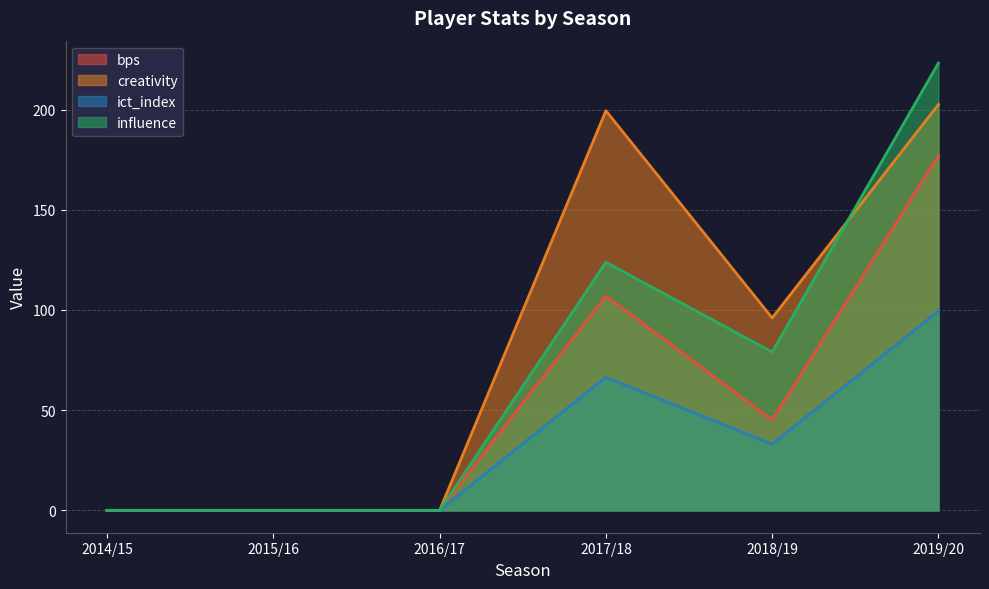

What is the label of the 1st point from the left?

2014/15